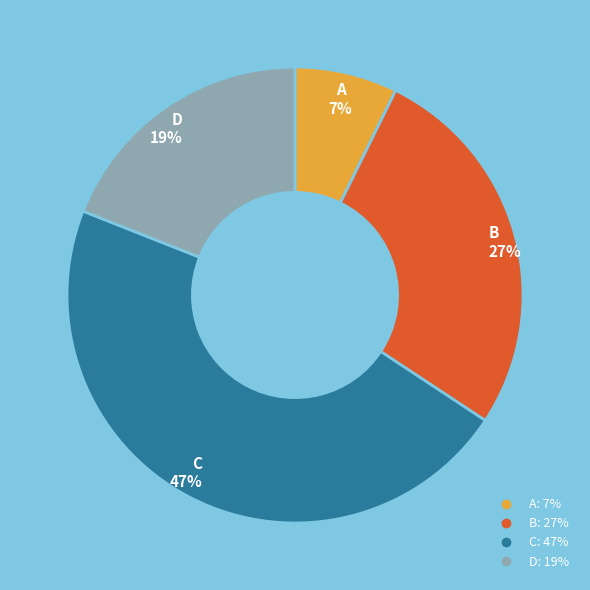

How many segments does this pie chart have?

4